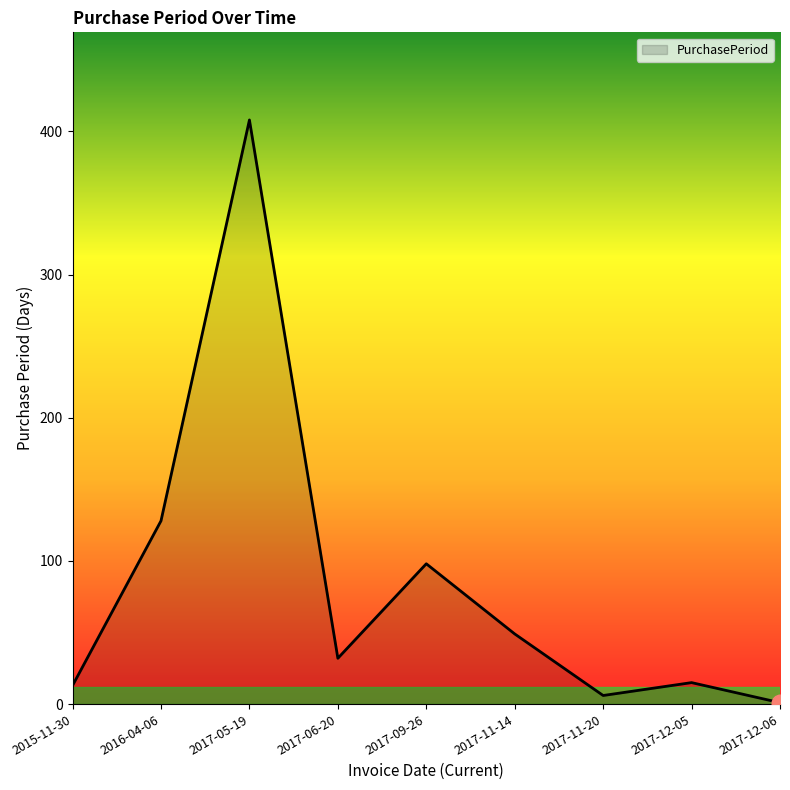

Where is the data nearest to the value 204?

2016-04-06